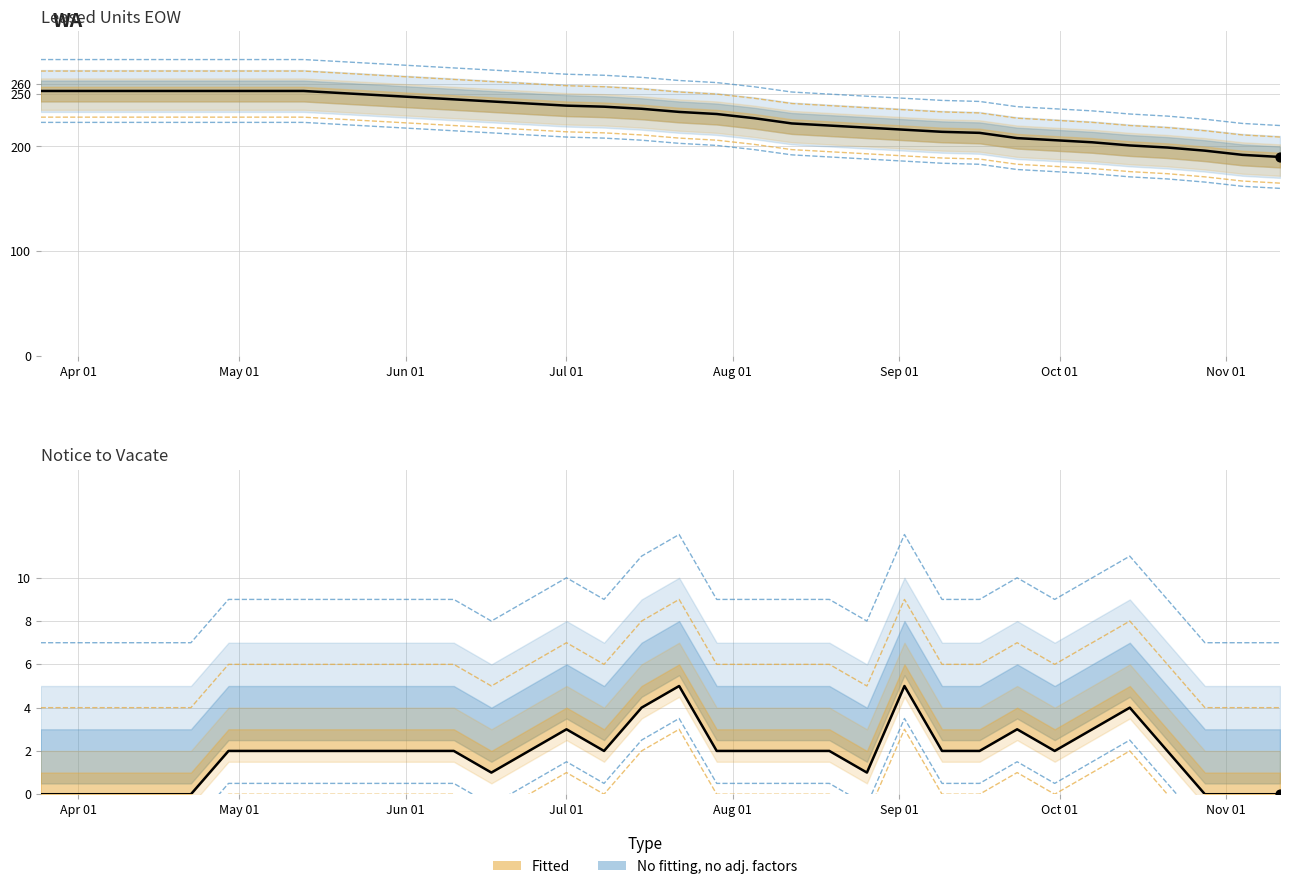

Which series has the largest total across all categories?

Leased Units EOW